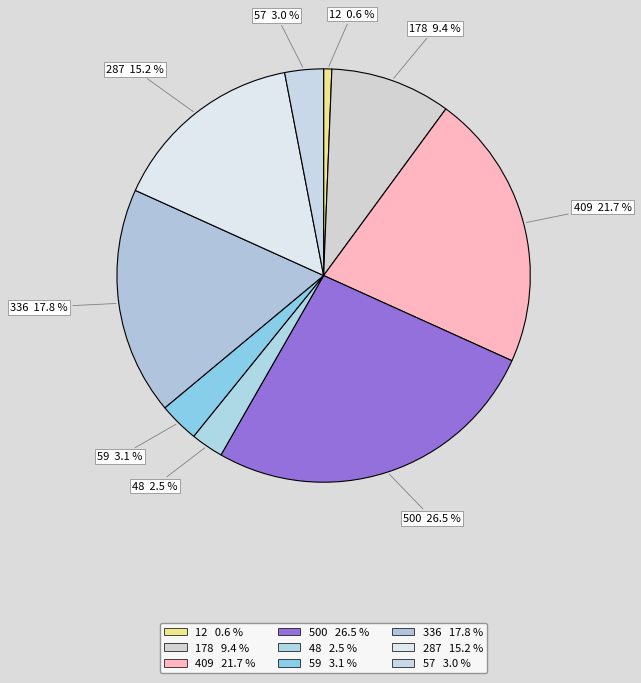

Which slice is the smallest?

12